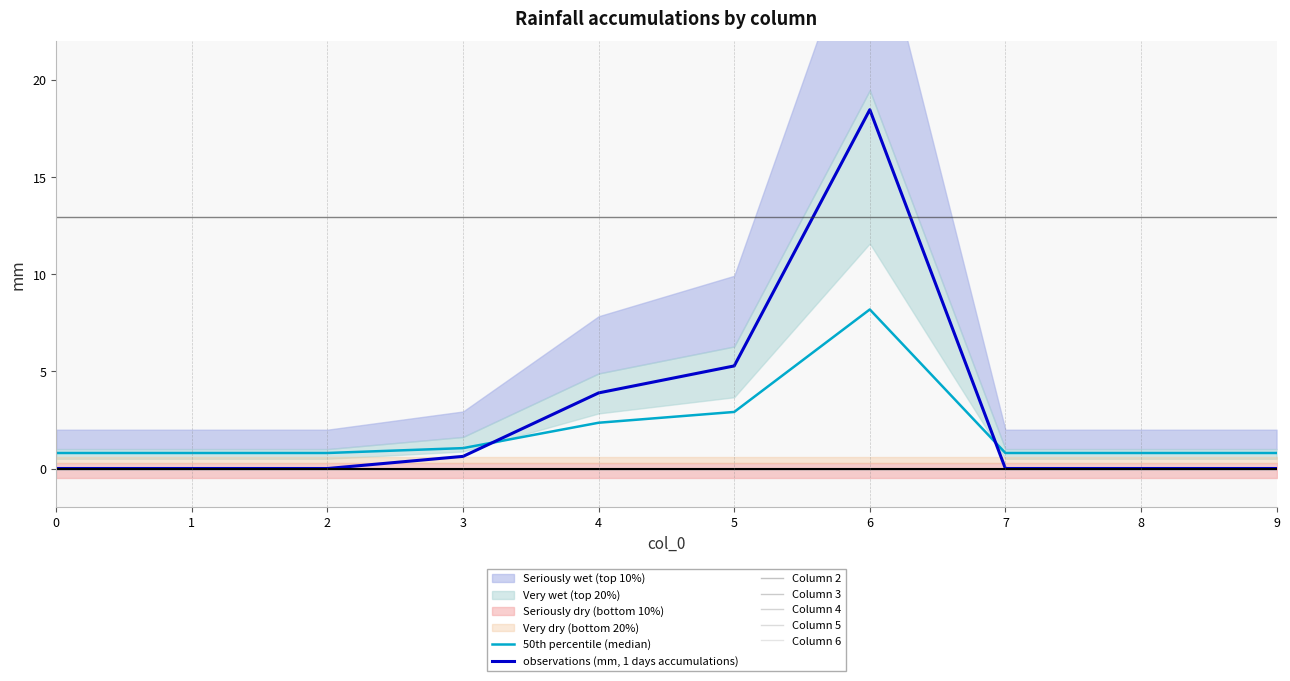

True or false: 1 has more than 2 interior local peaks.

False